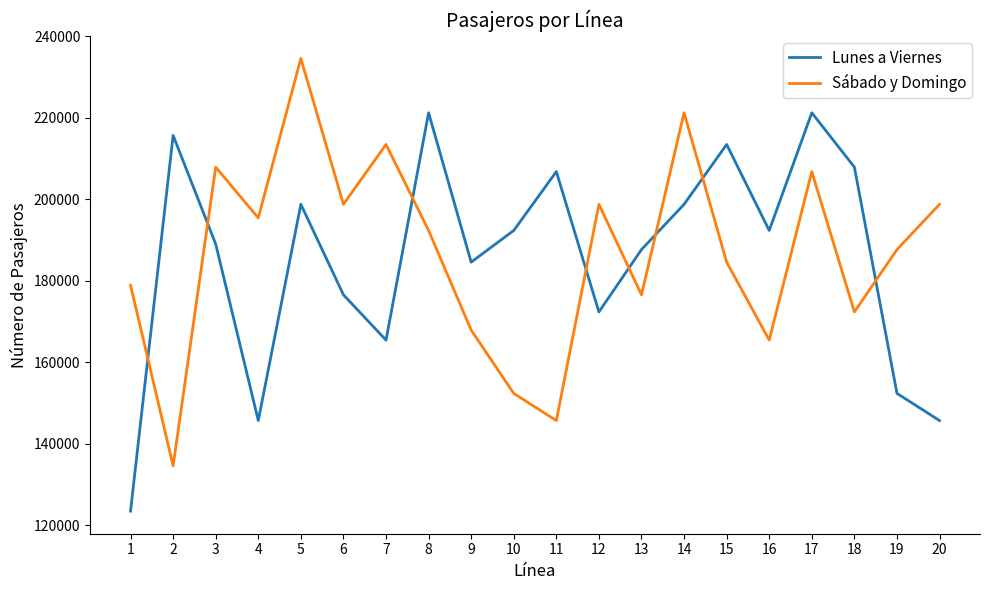

What is the difference between the Lunes a Viernes values at 20 and 2?

70000